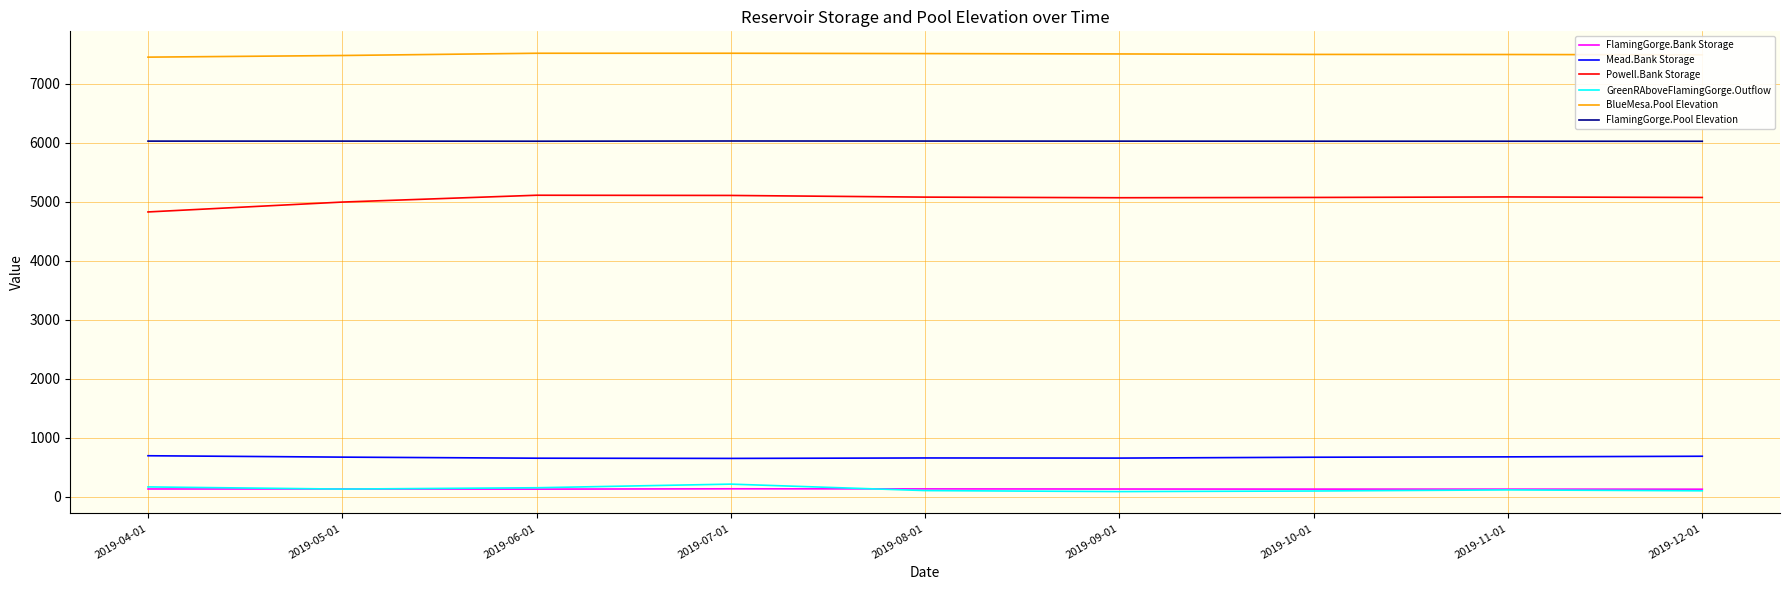

What is the greatest value displayed?

7516.4